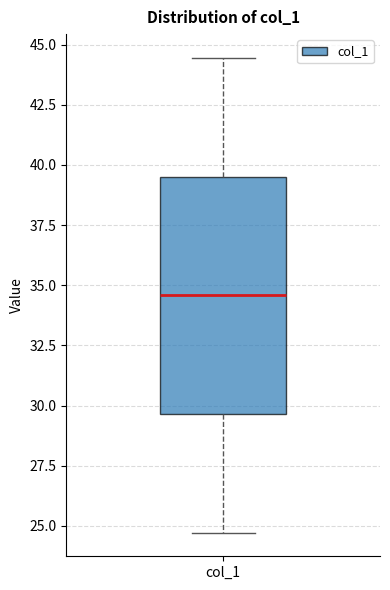

Transcribe this box plot: give where the median line is, the range the box spans, and where the two whiskers end, as read against the y-axis. The values are not printed on the chart, so give them approximately, as read against the axis.

median 34.5, box 29.5 to 39.5, whiskers 24.5 to 44.5